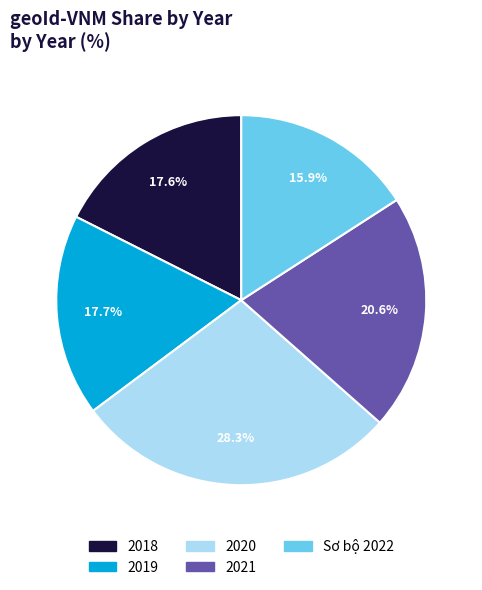

Does 2018 represent more than half of the total?

No